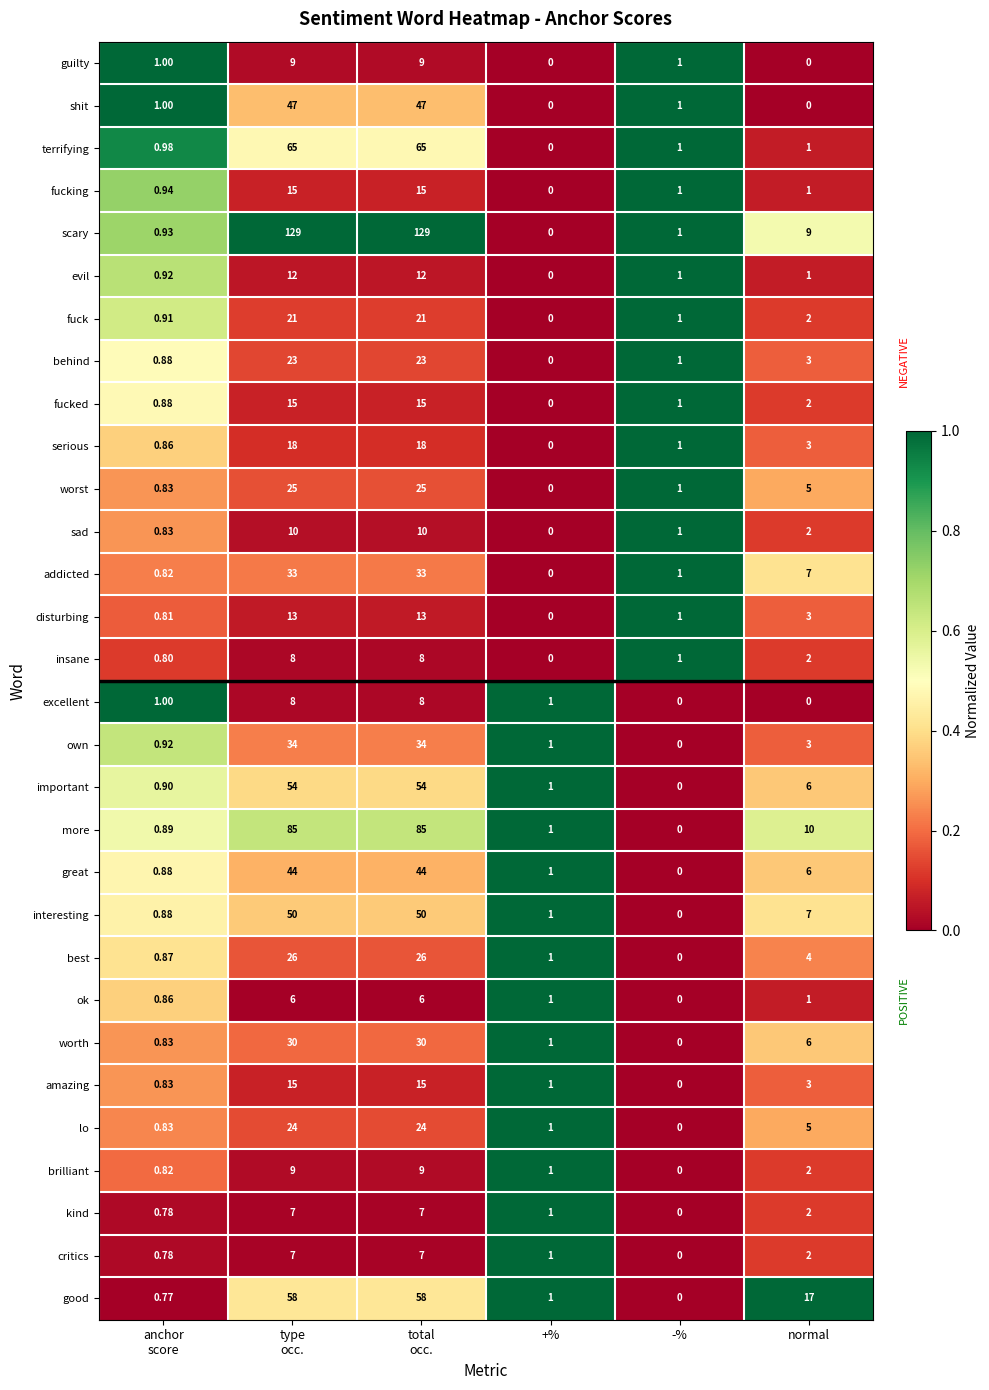

Which series has the widest spread of values?

scary